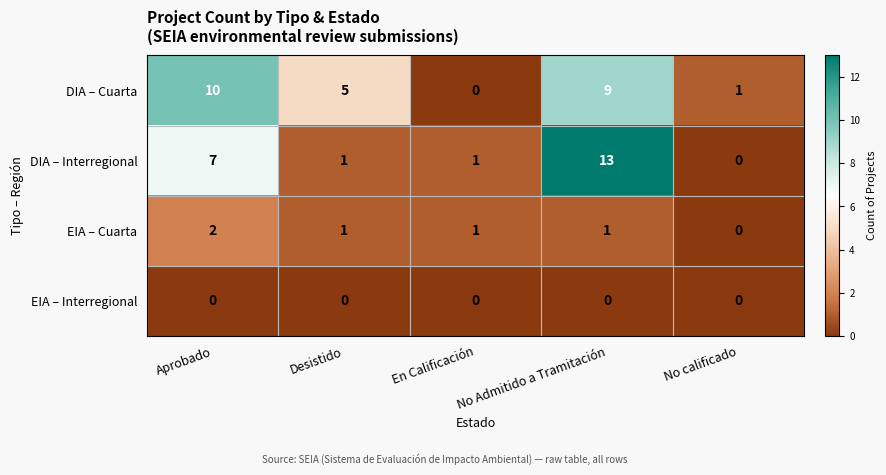

Which series has the largest range (max minus min)?

DIA – Interregional